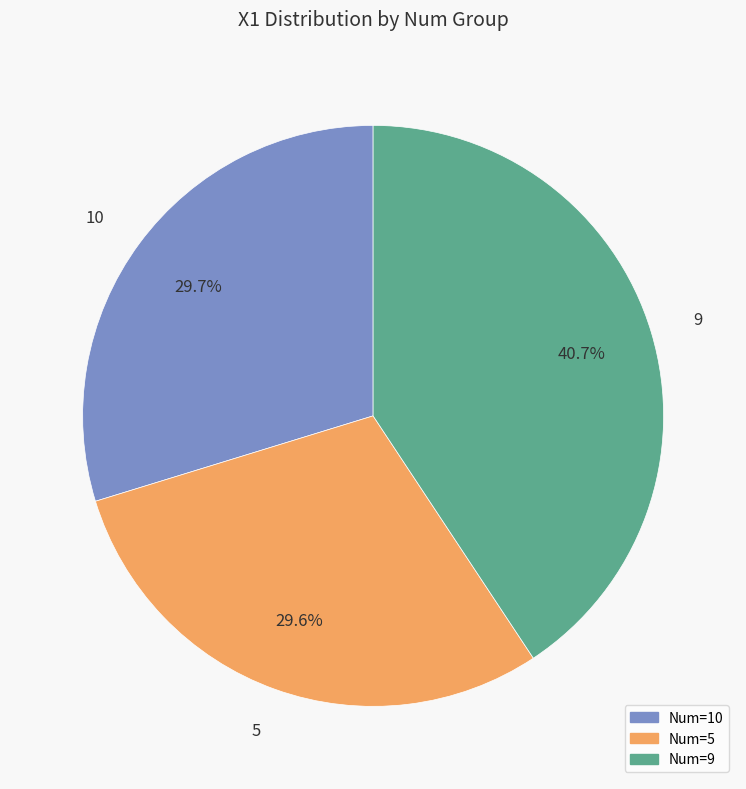

Is the sum of Num=9 and Num=10 greater than half?

Yes